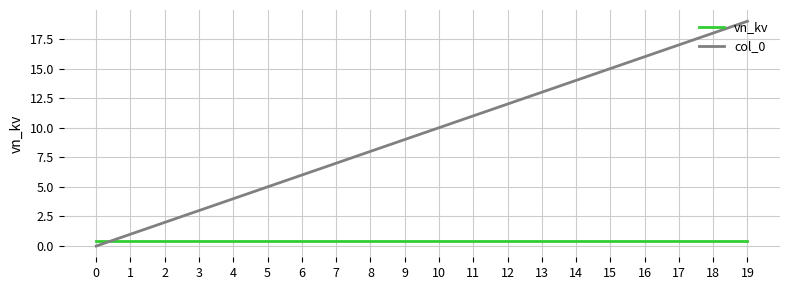

What is the total value across all series at 13?

13.4